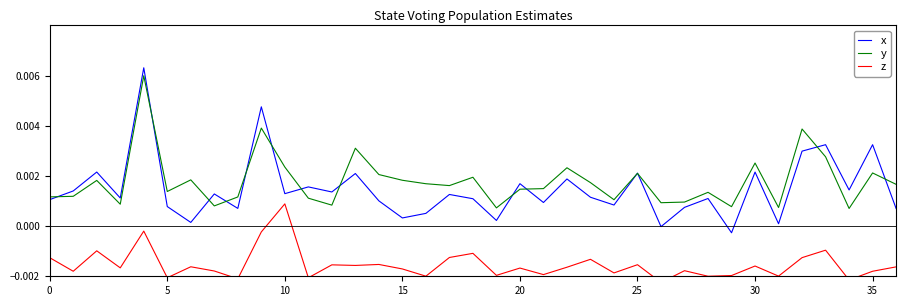

How many data points in x are above 0?

35